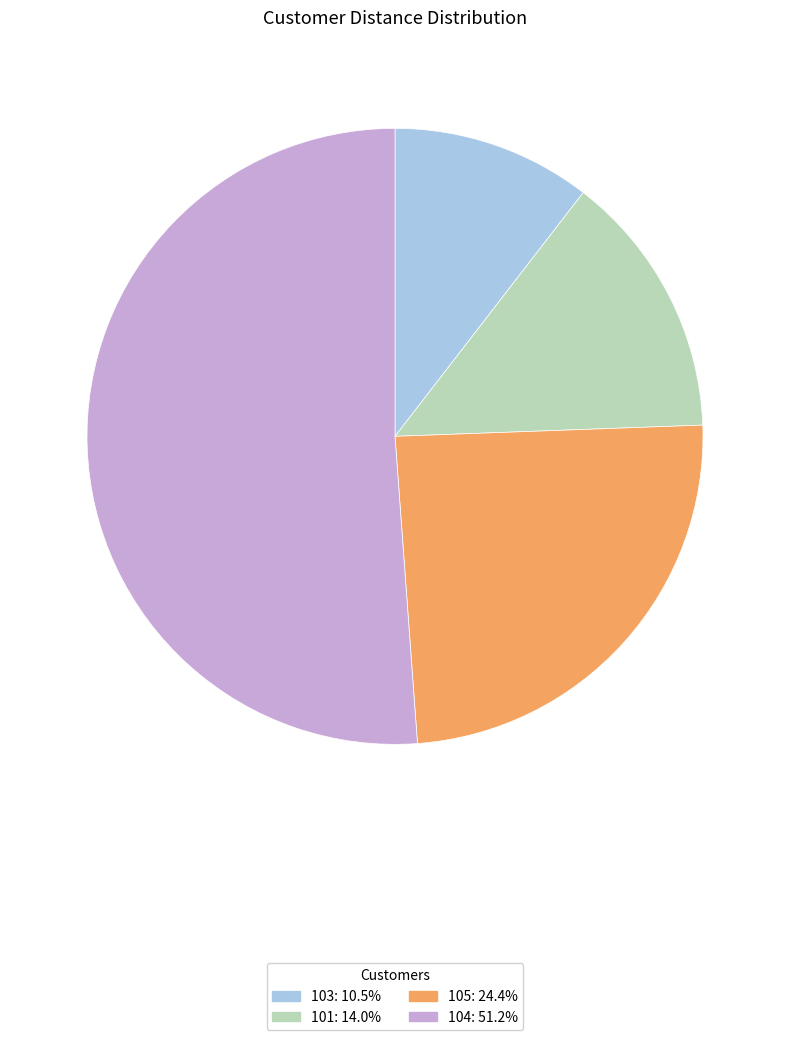

What is the ratio of the value at 104 to the value at 105?

2.1